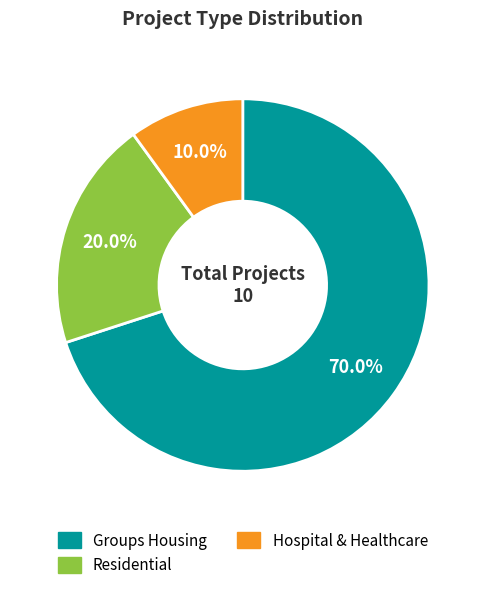

How many slices are in this pie chart?

3